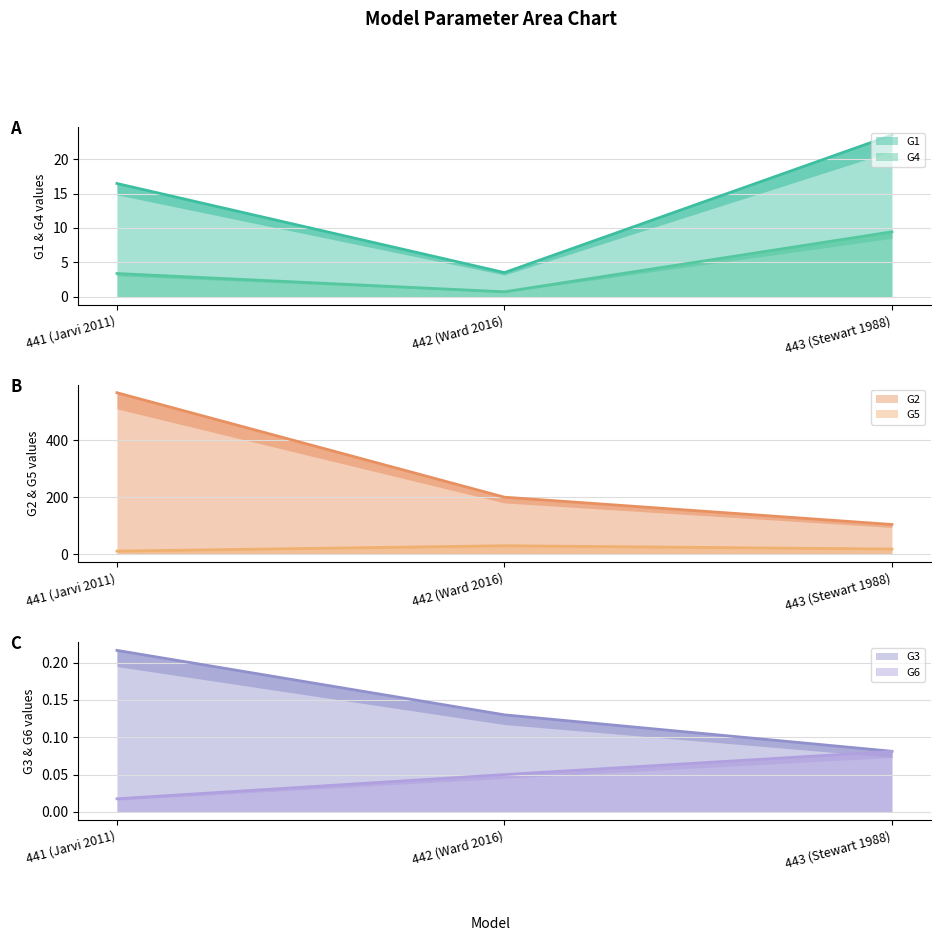

Is it true that G3 equals 0.1 at 442 (Ward 2016)?

True